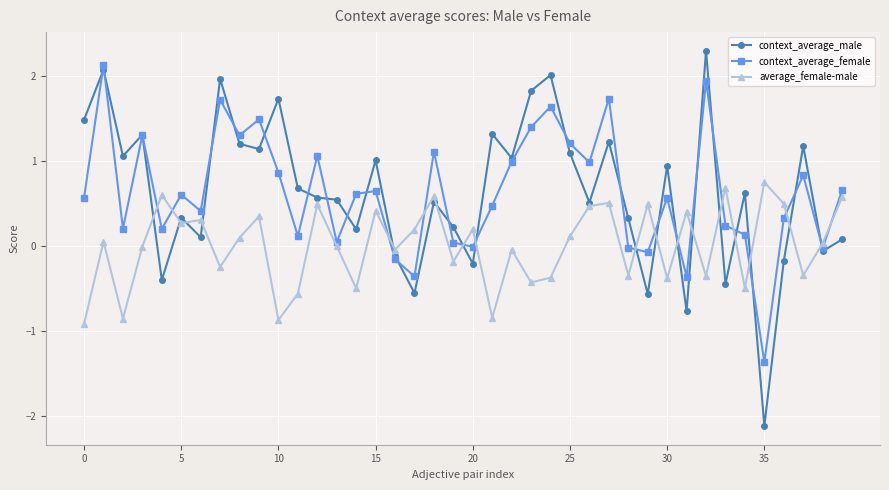

True or false: context_average_male and average_female-male intersect in this chart.

True